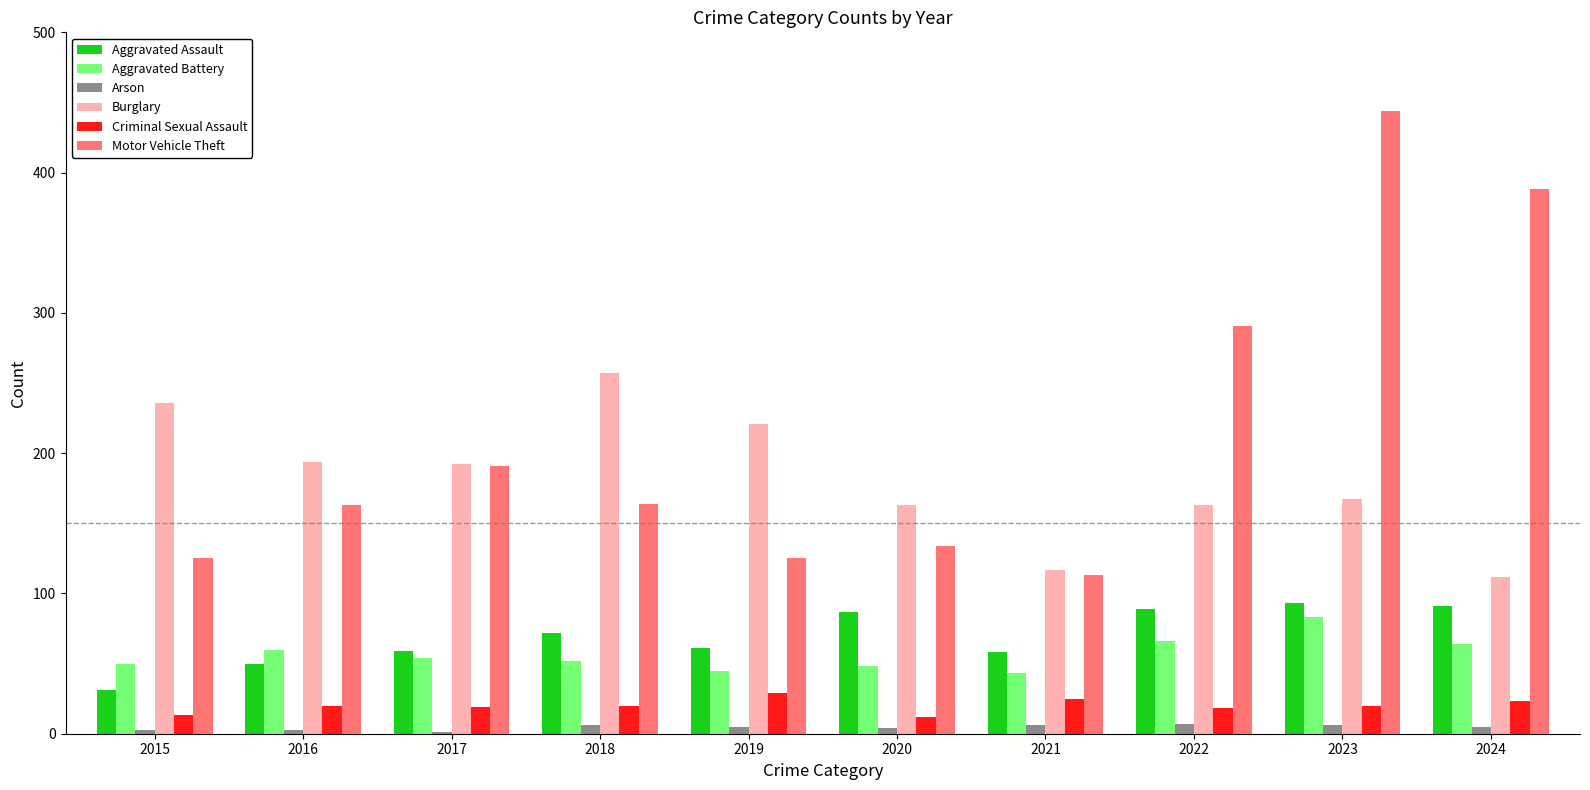

What is the average value of the Arson series?

5